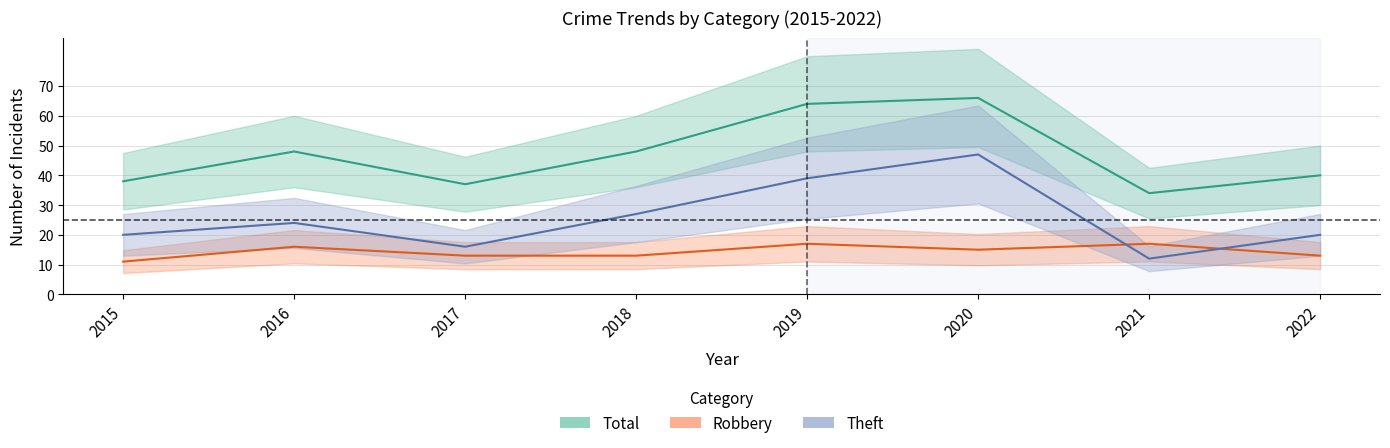

Between 2018 and 2020, which series saw the biggest shift?

Theft